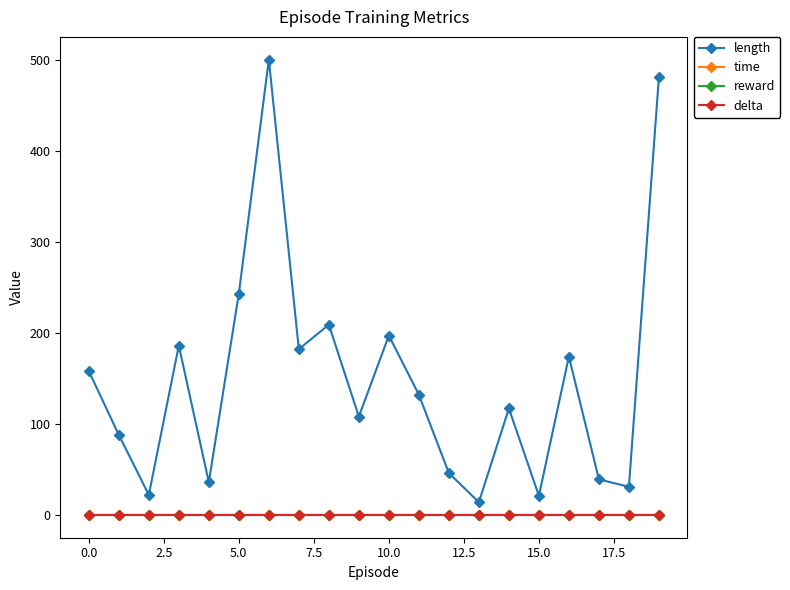

What are all the series names shown in the legend?

length, time, reward, delta